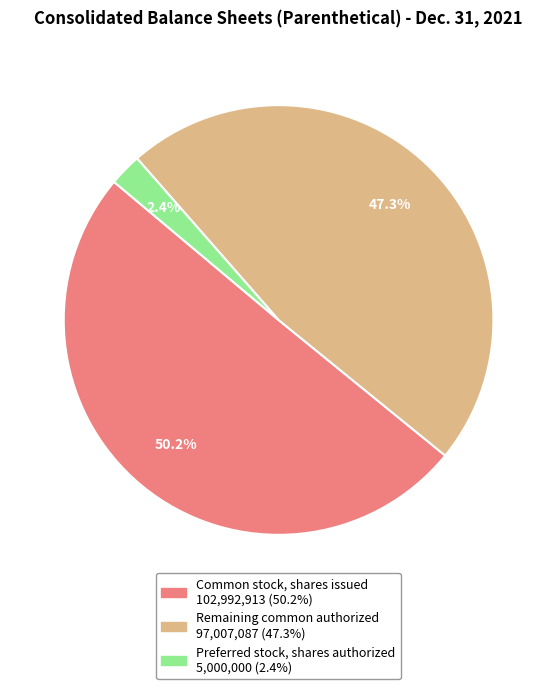

Does any single category account for the majority?

Yes